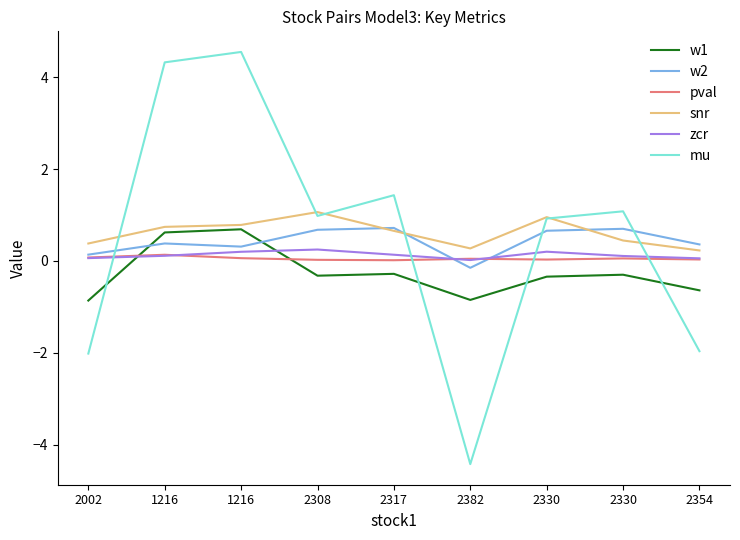

At which label is pval closest to 0?

2317